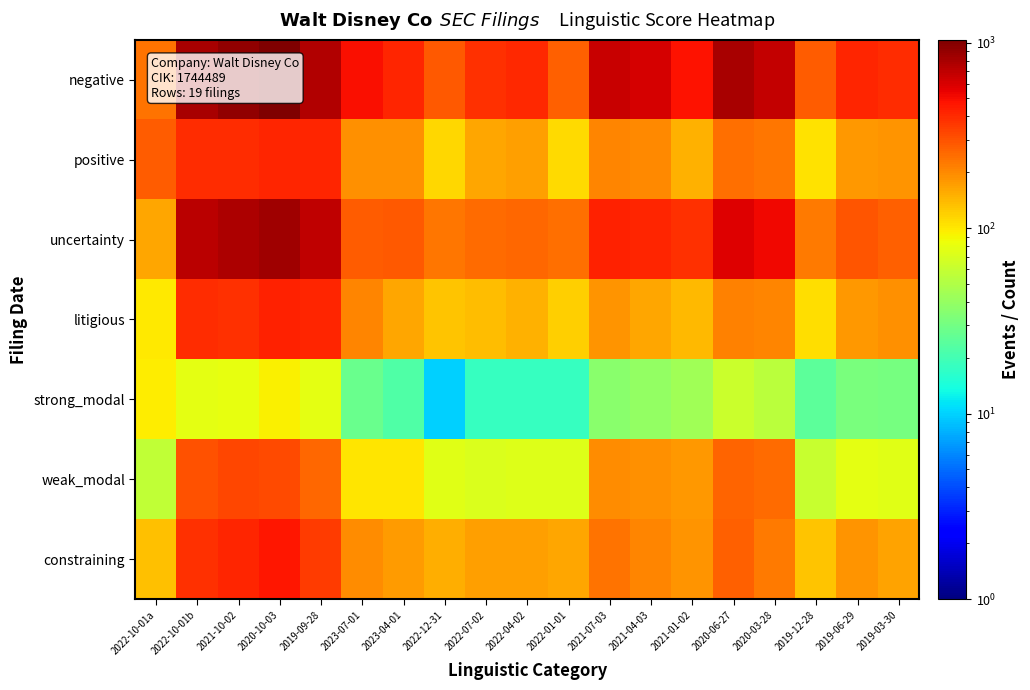

Count the number of categories in the chart.

19